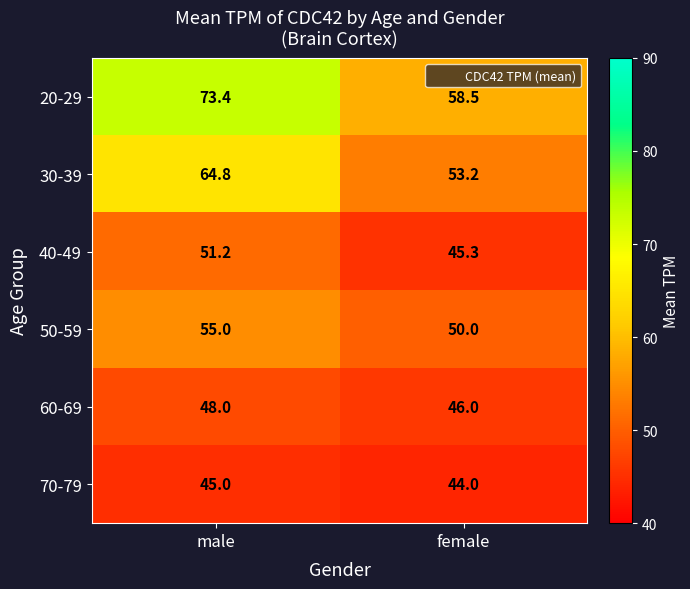

Reading left to right, list all the values displayed in this chart.

20-29: male=73.4	female=58.5
30-39: male=64.8	female=53.2
40-49: male=51.2	female=45.3
50-59: male=55.0	female=50.0
60-69: male=48.0	female=46.0
70-79: male=45.0	female=44.0